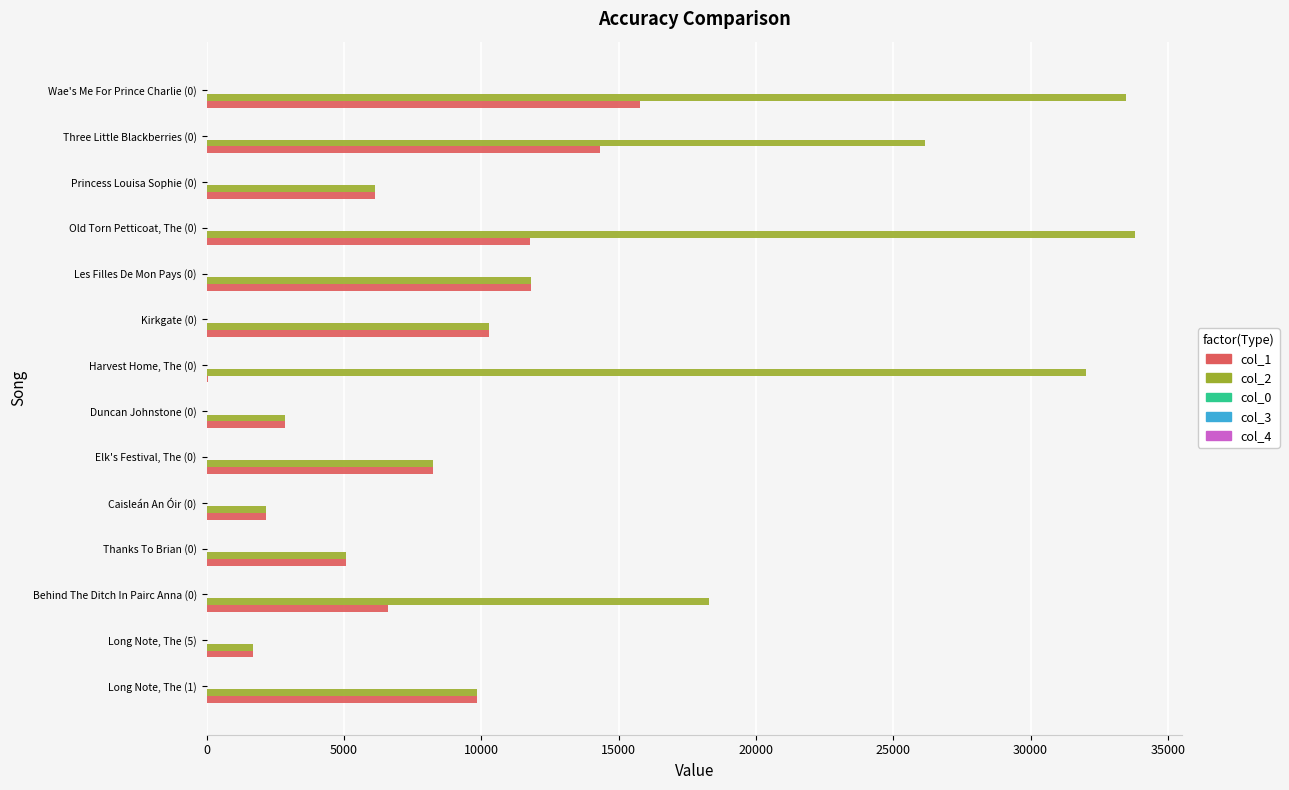

The value of col_2 at Harvest Home, The (0) is 18062.6. True or false?

False